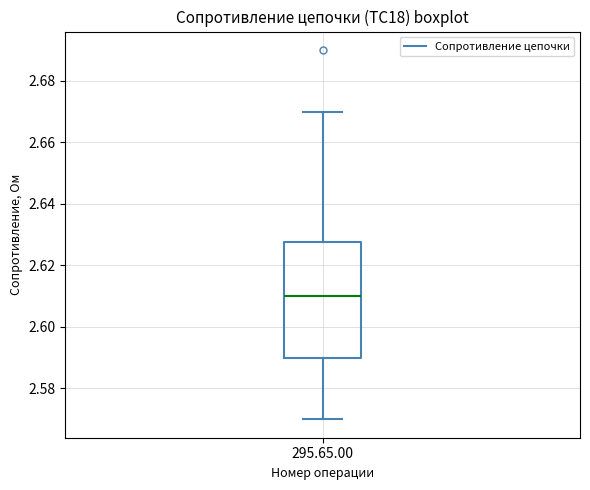

Where is the upper edge of the box for 295.65.00 on the y-axis? The values are not printed on the chart, so give them approximately, as read against the axis.

2.628